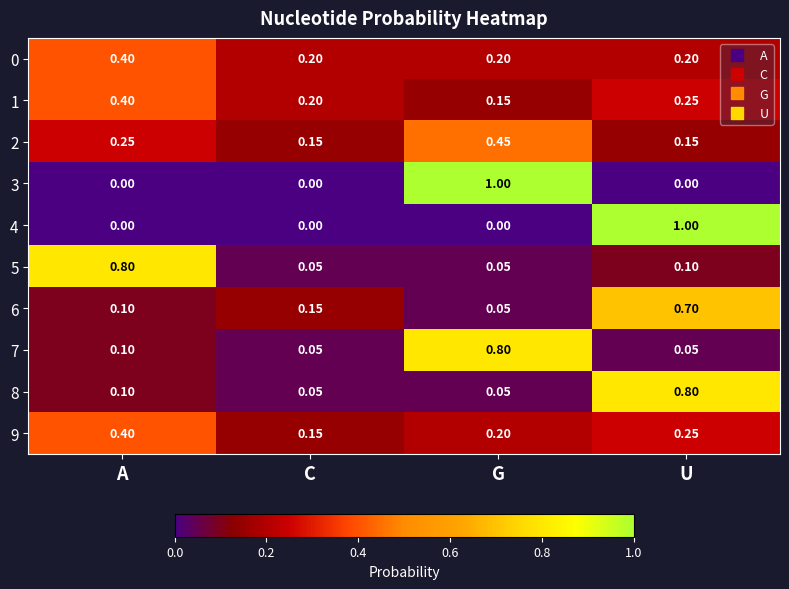

At which label is 6 closest to 0?

G